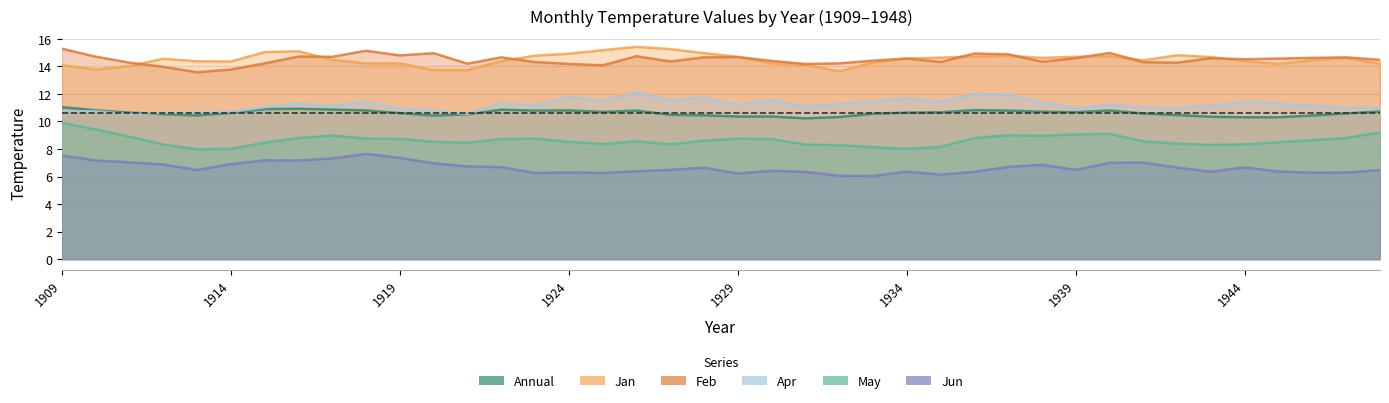

True or false: Feb and Annual intersect in this chart.

False